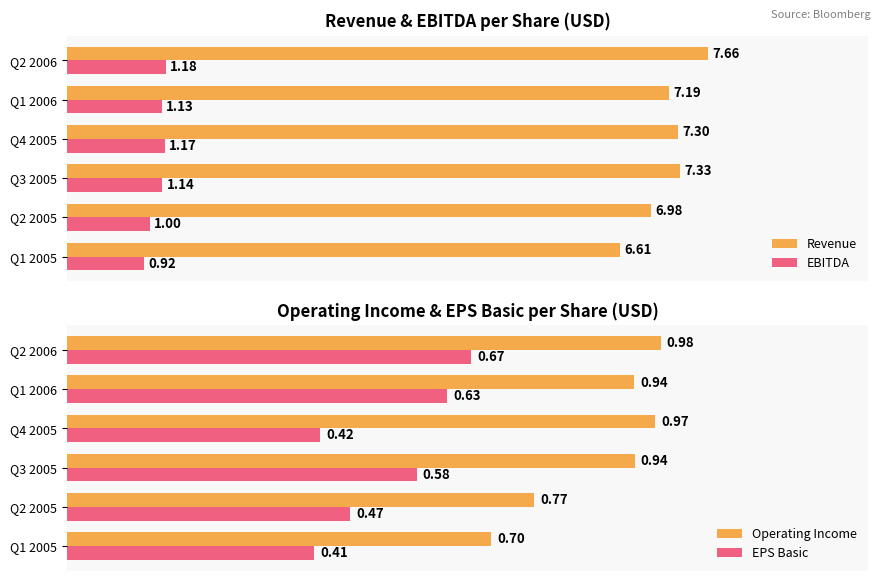

Which series has the largest total across all categories?

Revenue